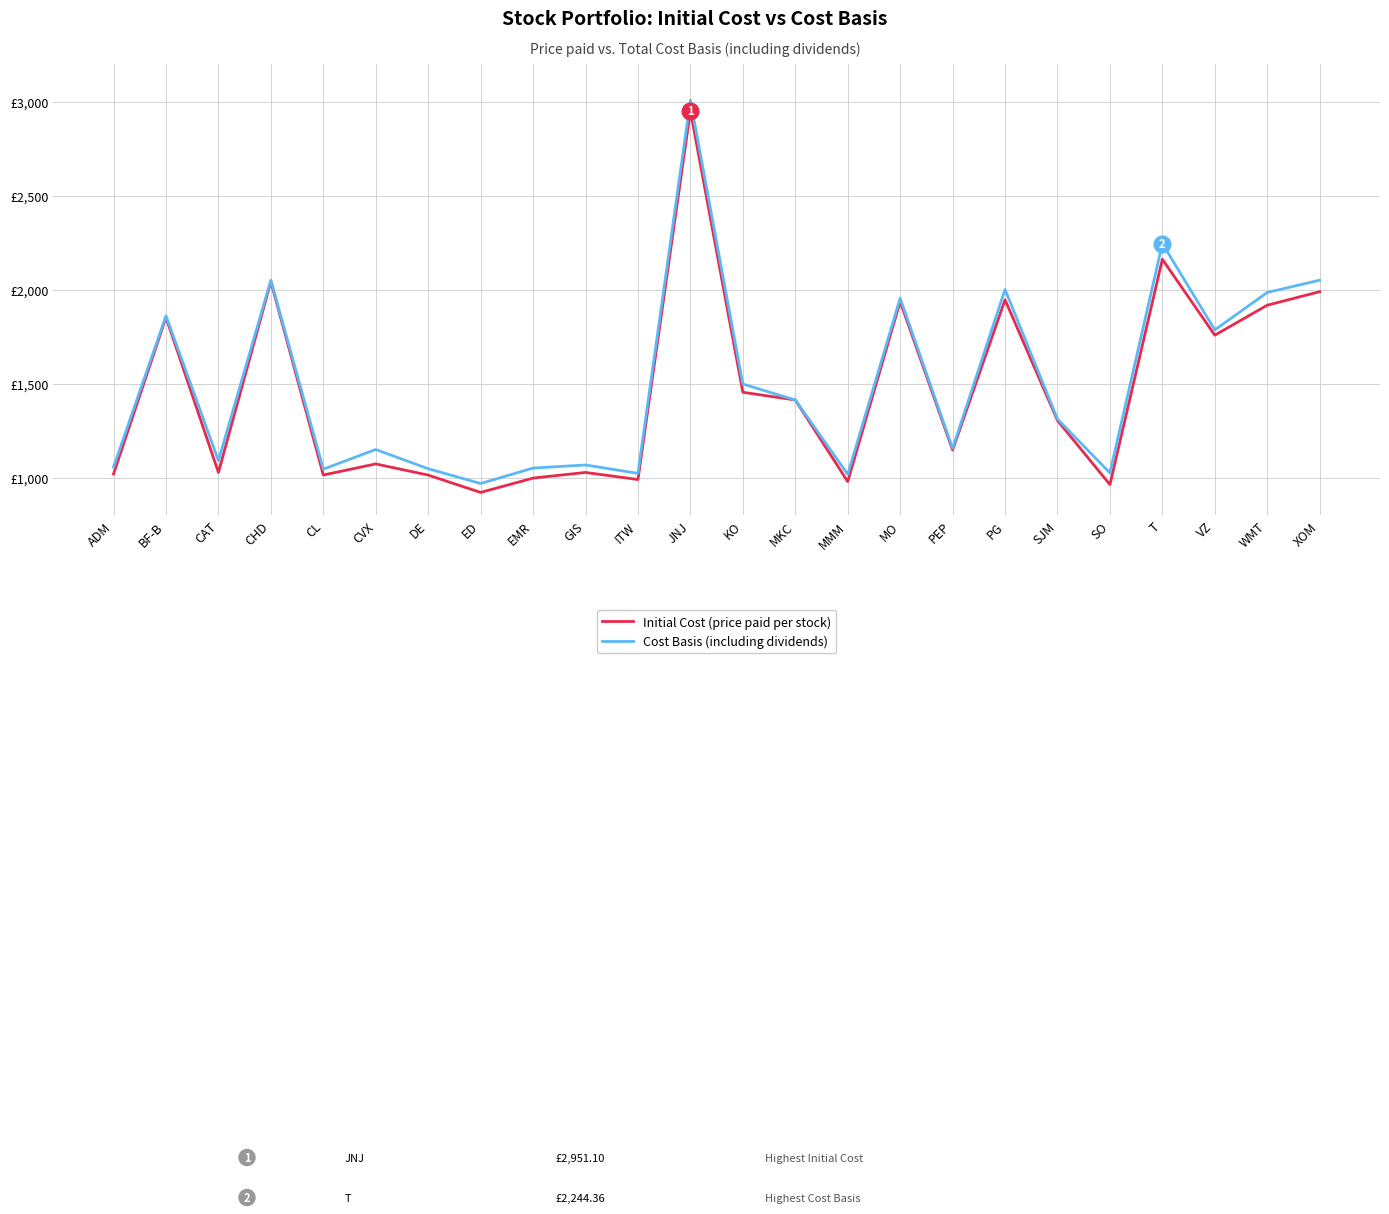

Does the chart have visible grid lines?

Yes